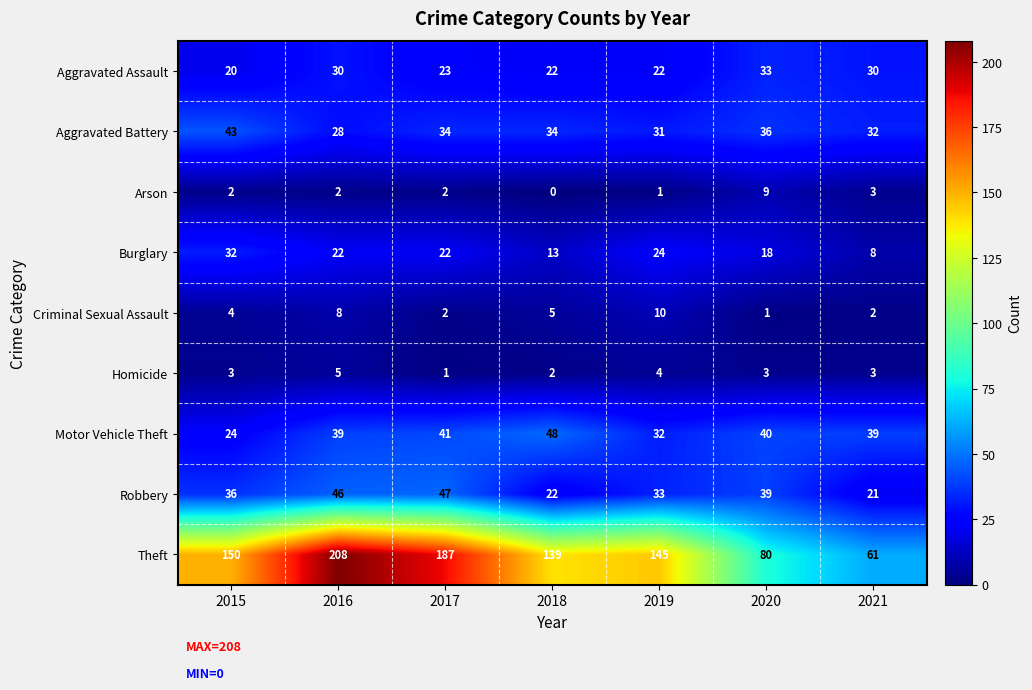

What is the sum of all Arson values?

19